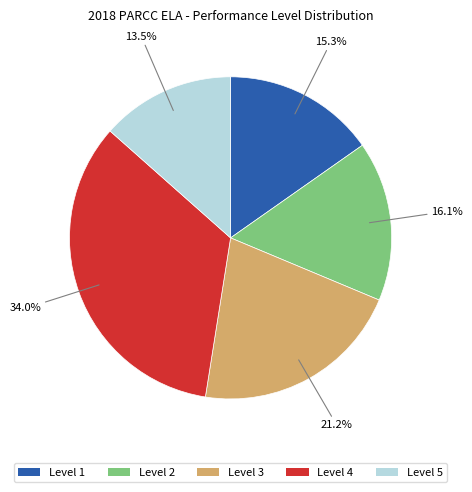

Which category has the biggest portion of the pie?

Level 4